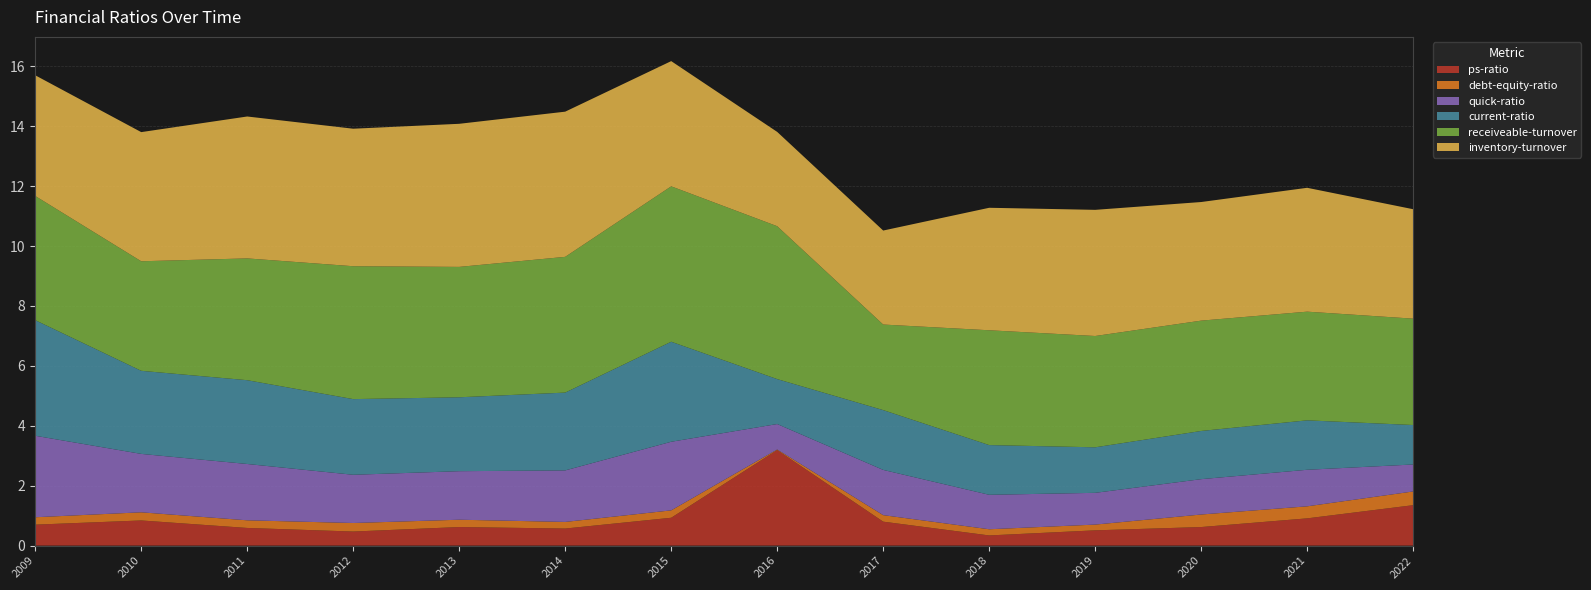

How many times do quick-ratio and ps-ratio cross each other?

3